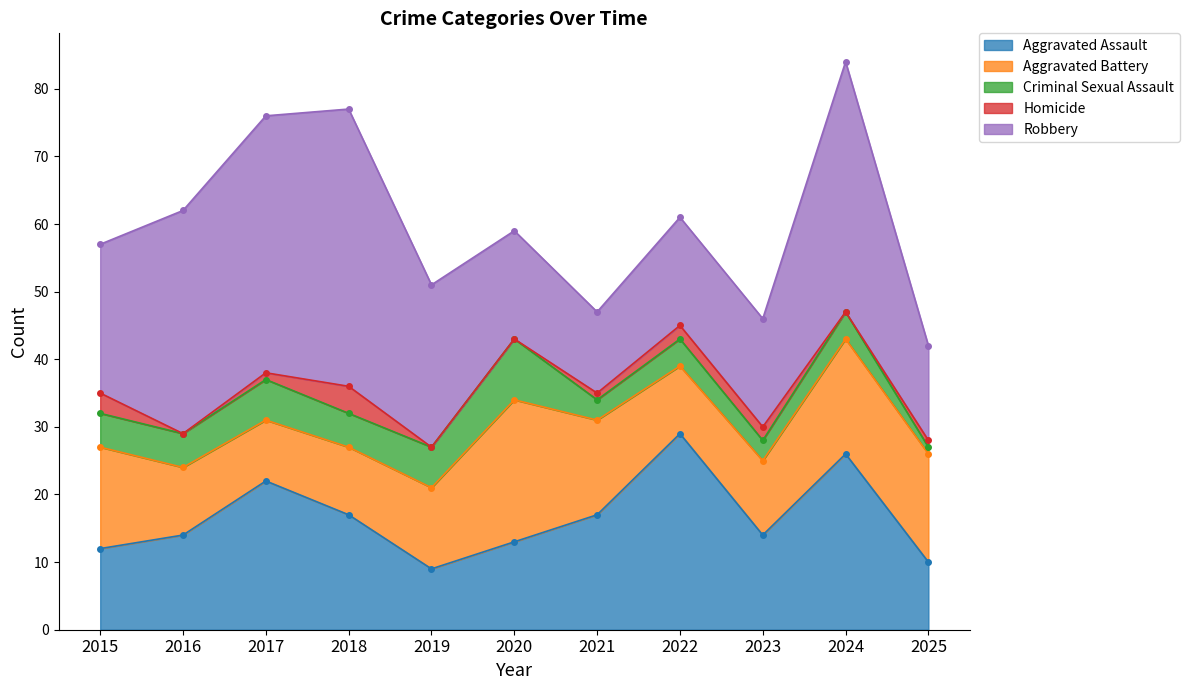

Which series has the largest range (max minus min)?

Robbery